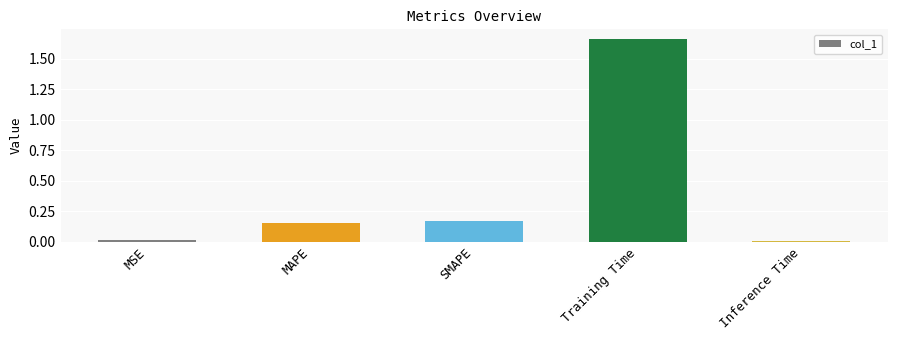

Which label corresponds to the largest value in the chart?

Training Time